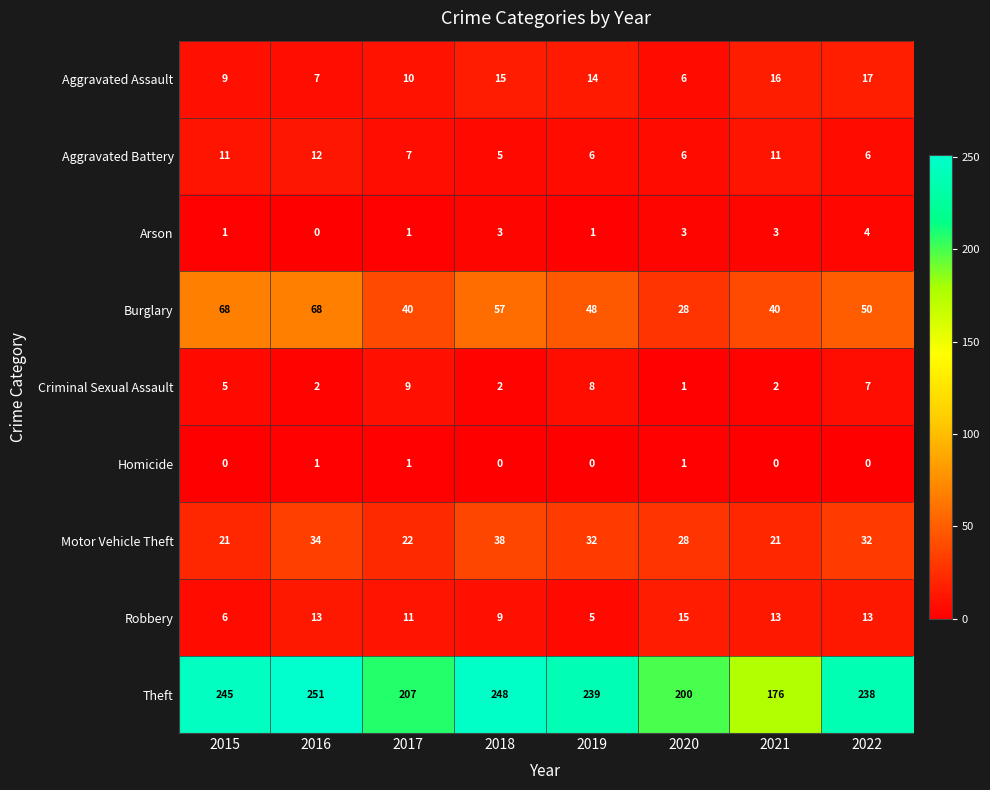

At which label does Aggravated Assault first exceed 14?

2018